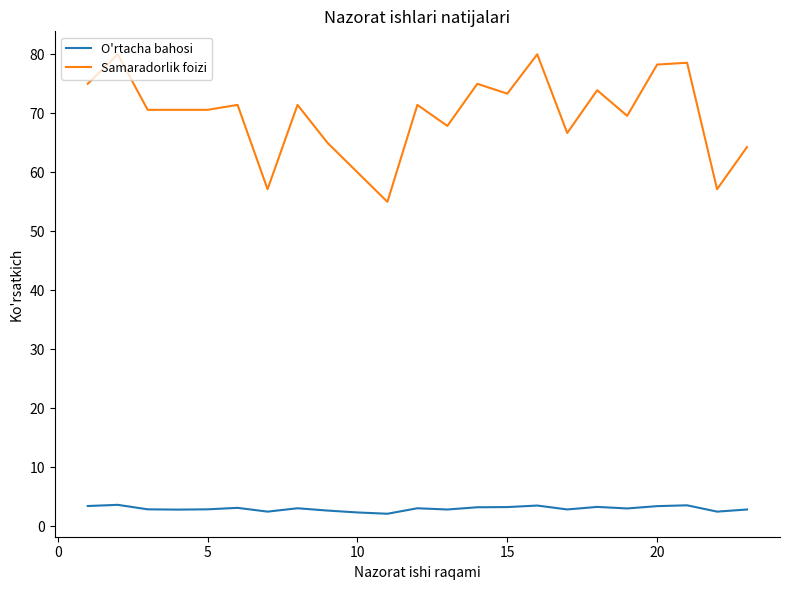

List the series in order of their peak value, lowest first.

O'rtacha bahosi, Samaradorlik foizi